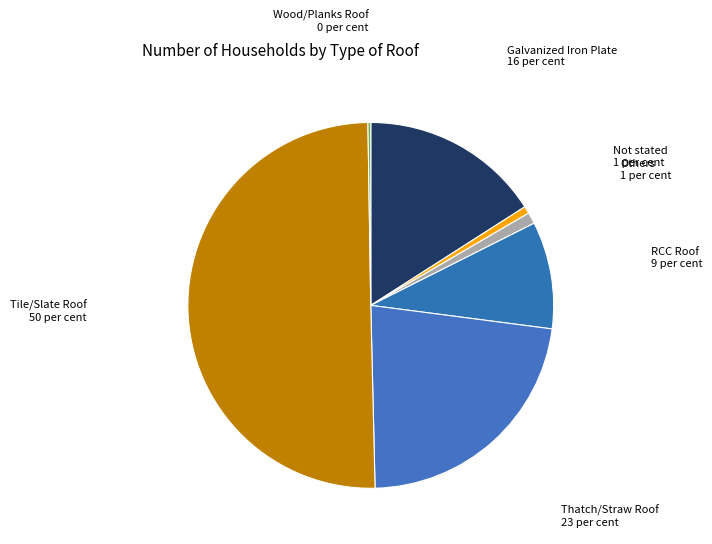

Between Not stated and Thatch/Straw Roof, which is larger?

Thatch/Straw Roof